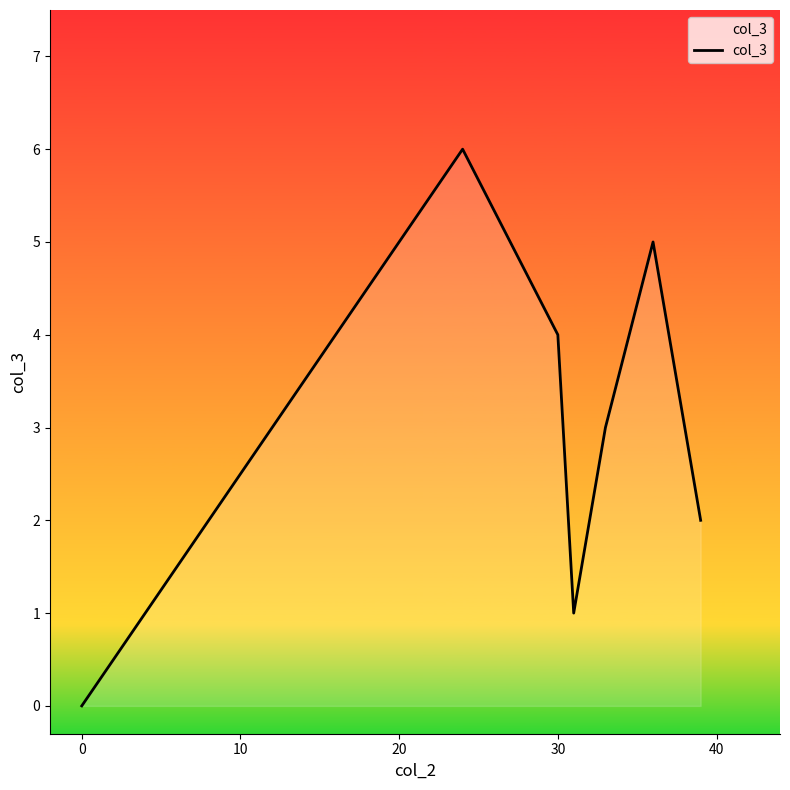

What is the greatest value displayed?

6